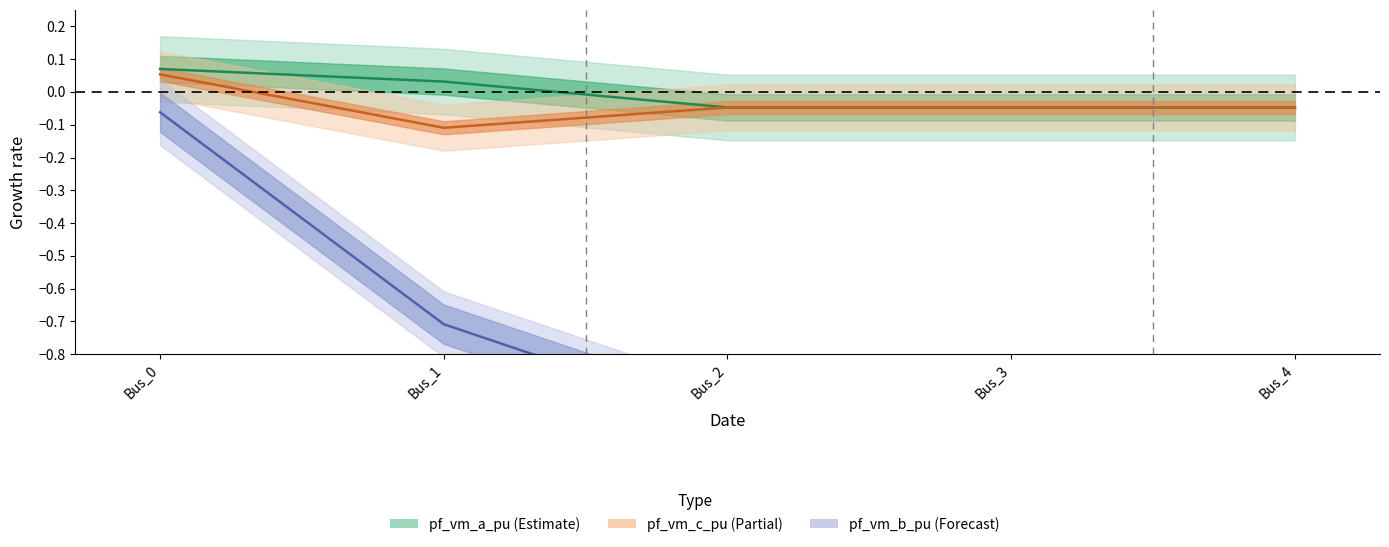

The value of pf_vm_a_pu at Bus_1 is 0.0. True or false?

False